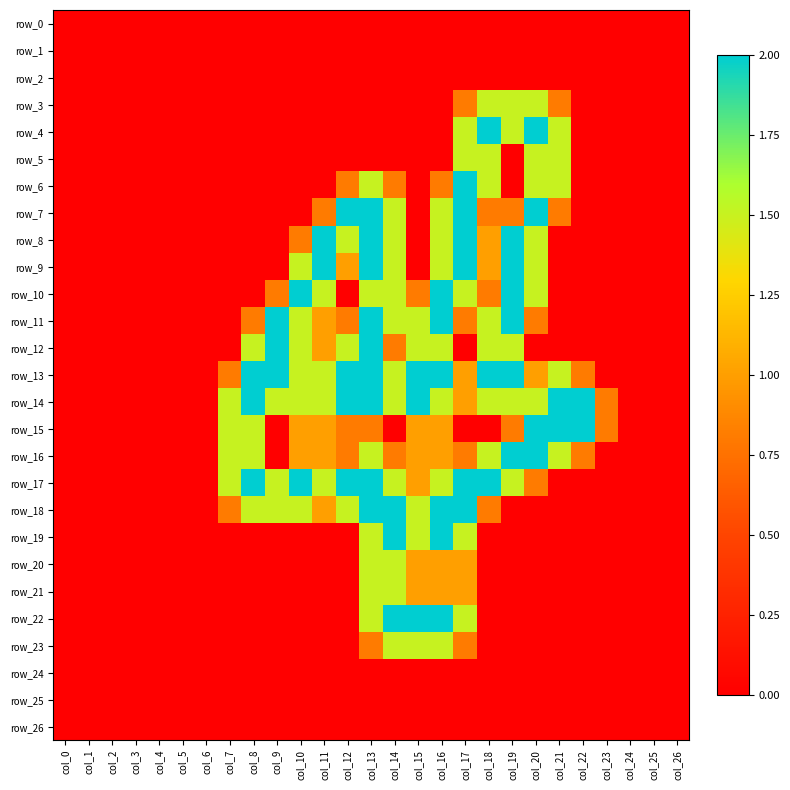

What is the average value of the row_4 series?

0.3